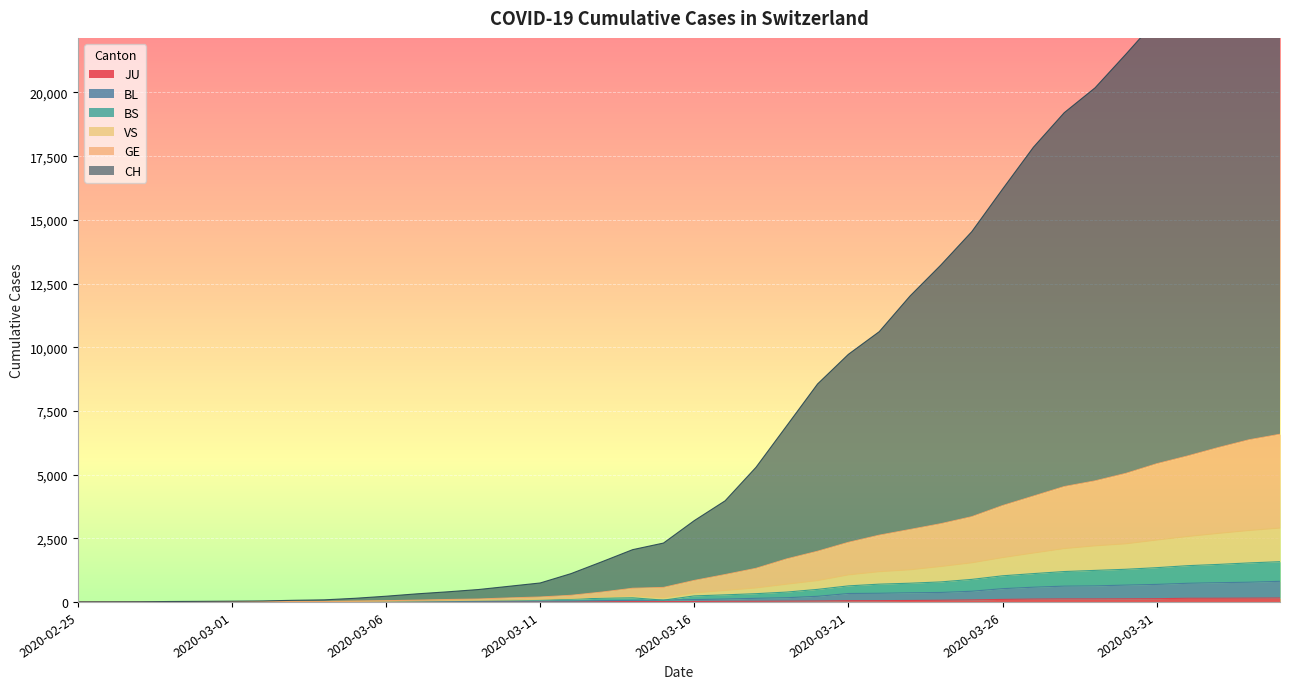

Count the number of data series in this chart.

6